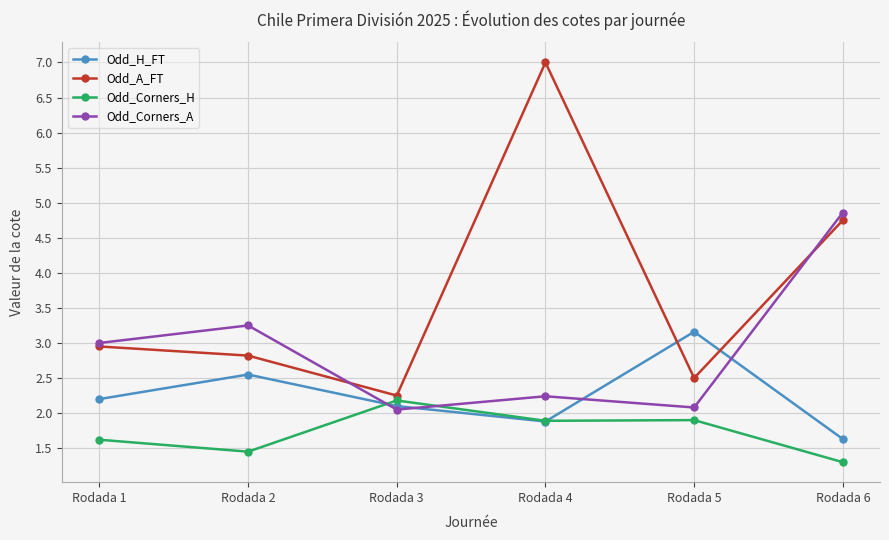

Rank the series by their average value, from highest to lowest.

Odd_A_FT, Odd_Corners_A, Odd_H_FT, Odd_Corners_H